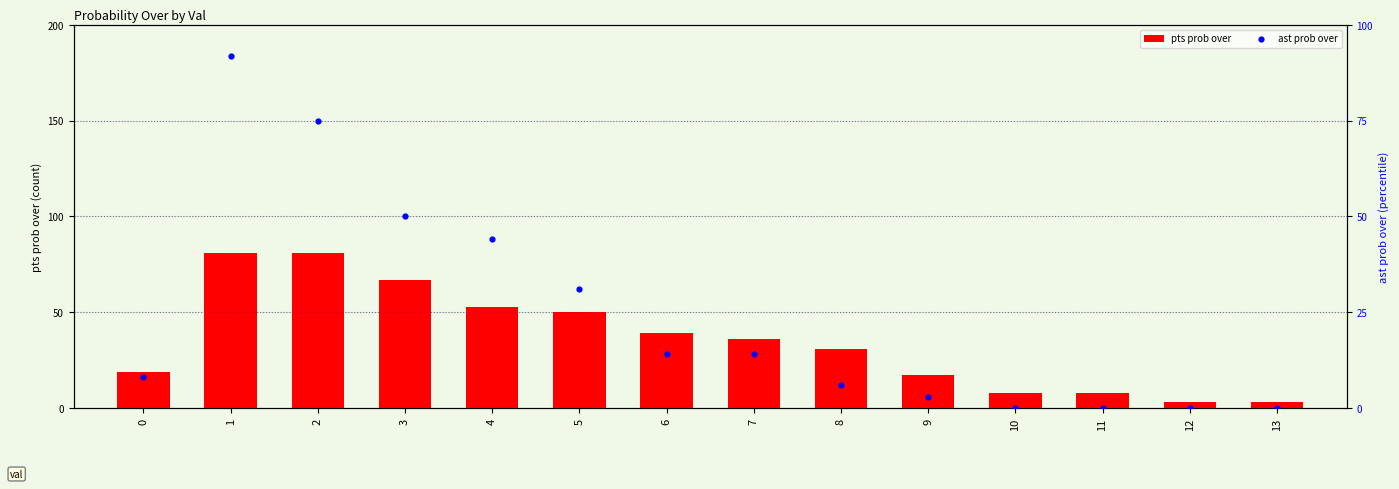

Which series contains the highest Y value?

ast prob over